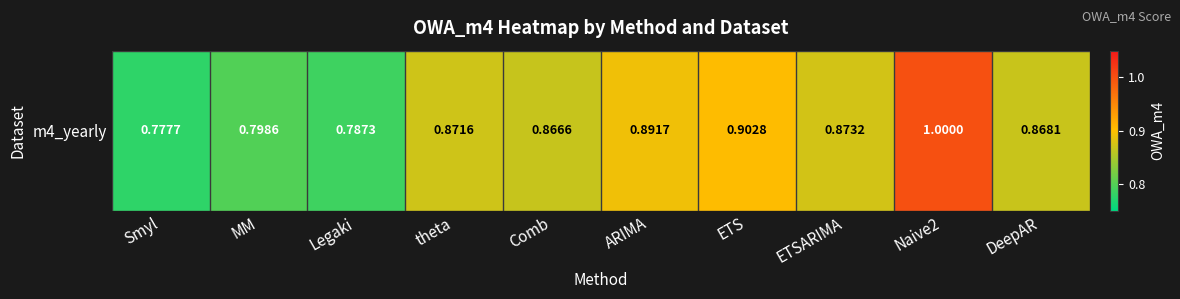

What is the average value?

0.9